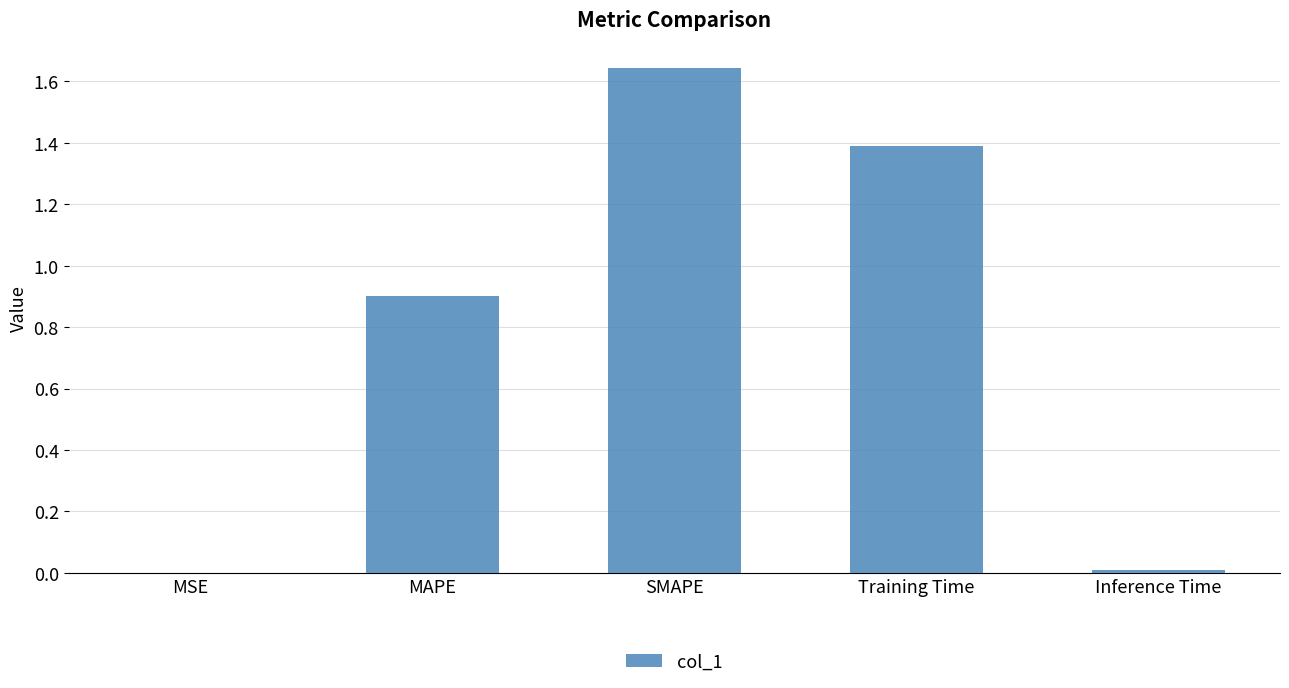

Approximately how many times larger is the value at MAPE compared to SMAPE?

0.5